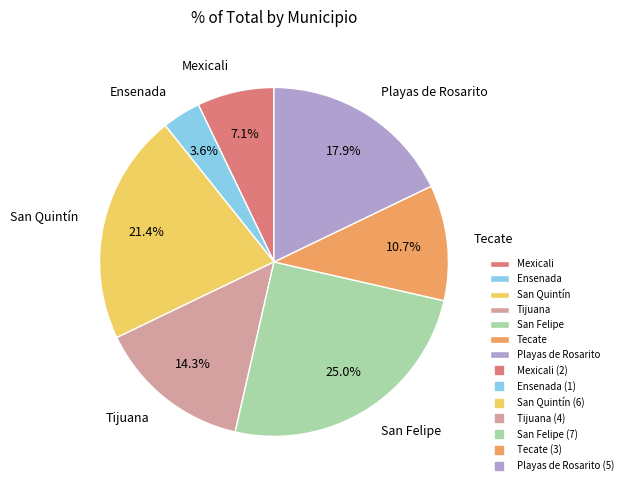

Does Tecate account for over 50% of the chart?

No